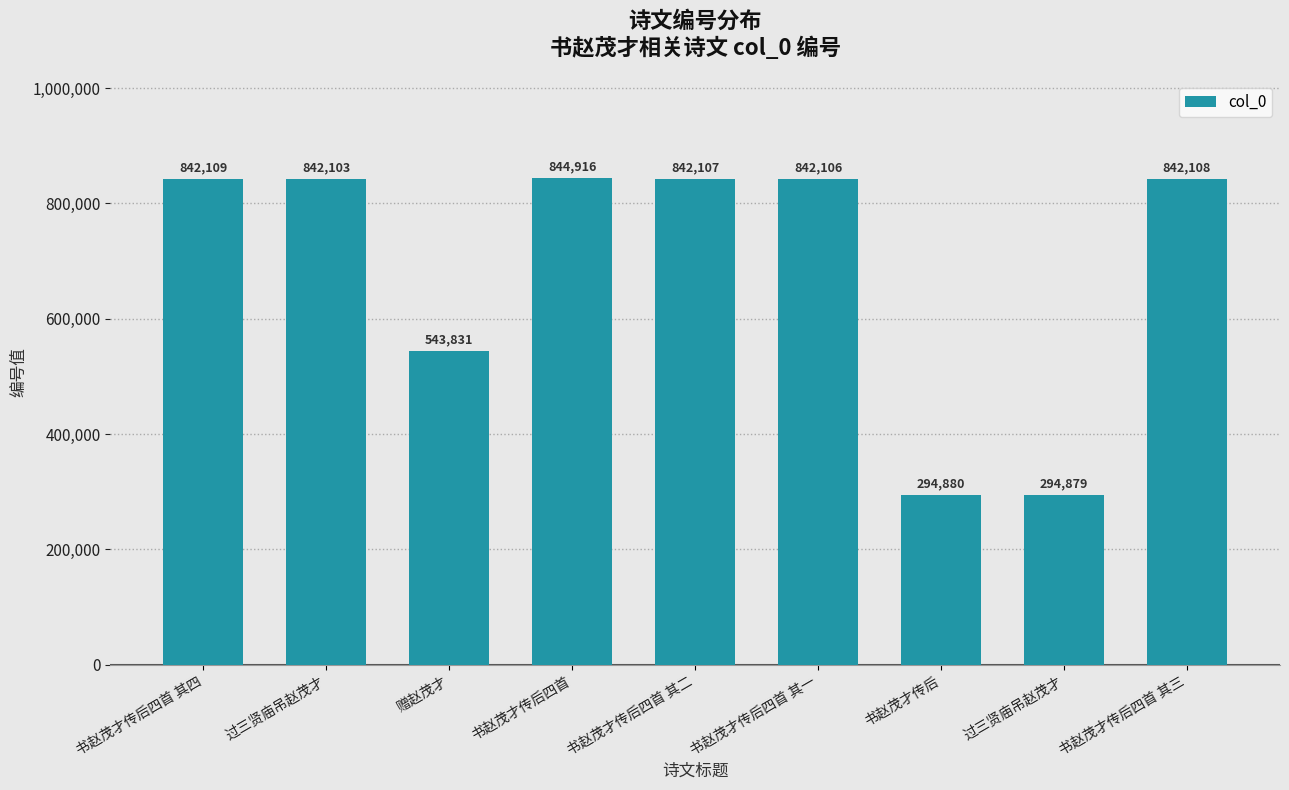

At which category does the chart reach its minimum across all series?

过三贤庙吊赵茂才